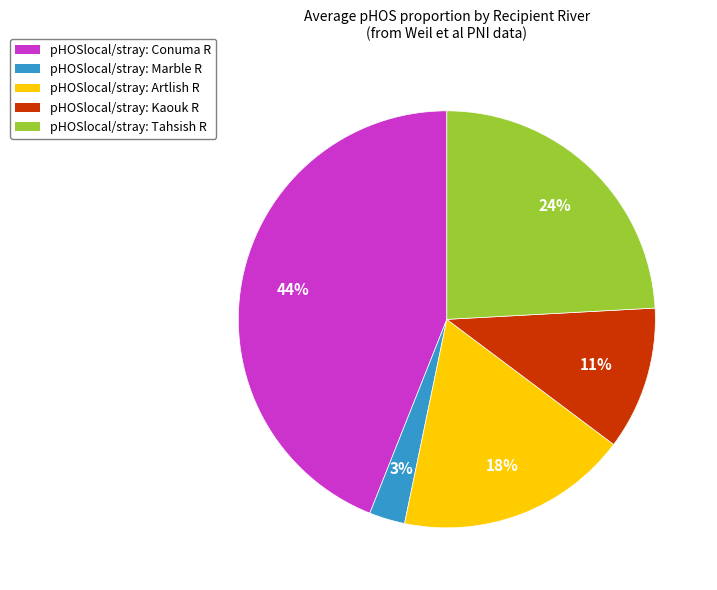

What percentage is the pHOSlocal/stray: Tahsish R slice, to the nearest percent?

24%